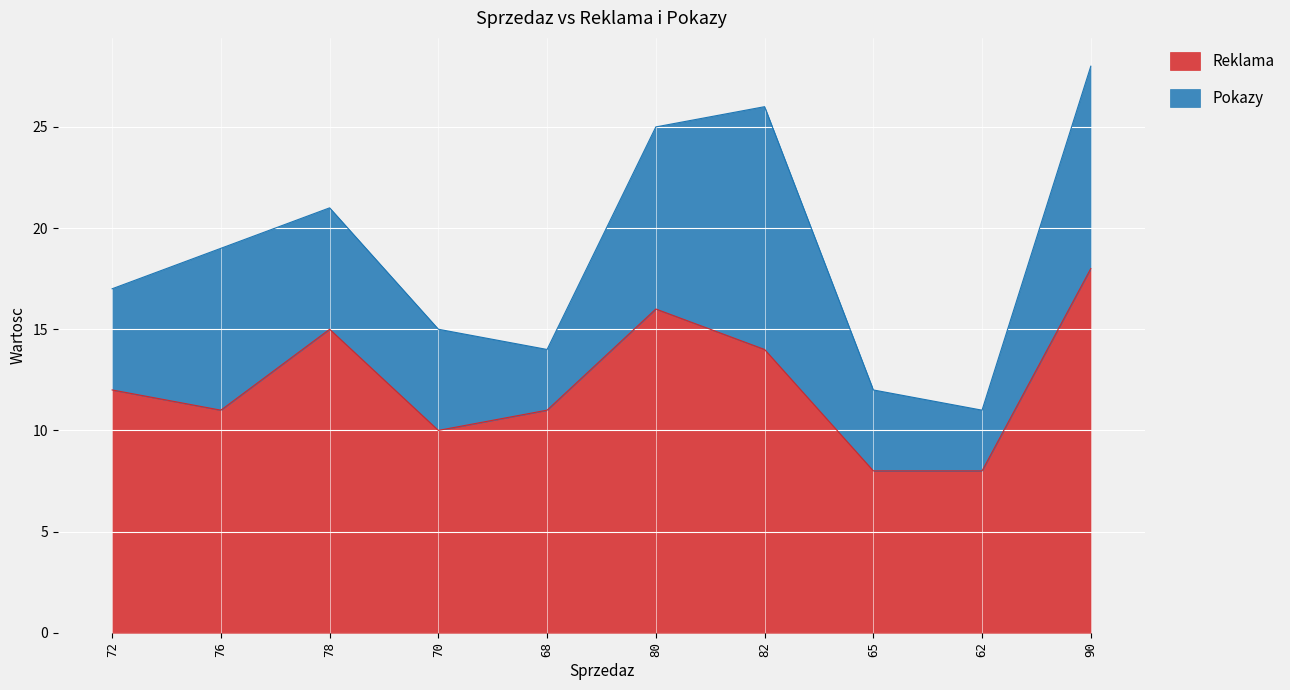

Where is the data nearest to the value 13?

72